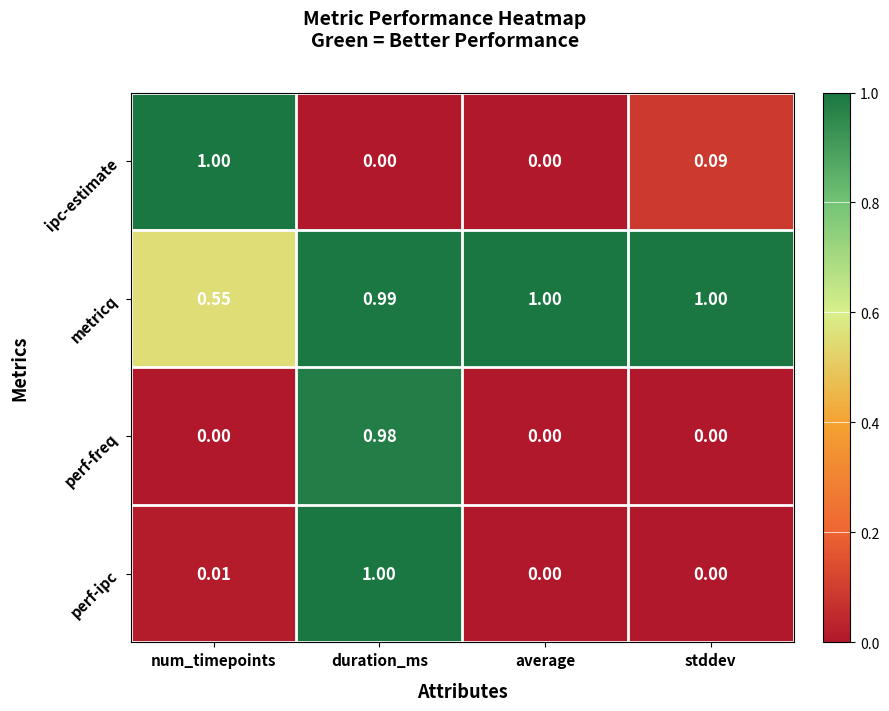

Which series has the largest total across all categories?

metricq